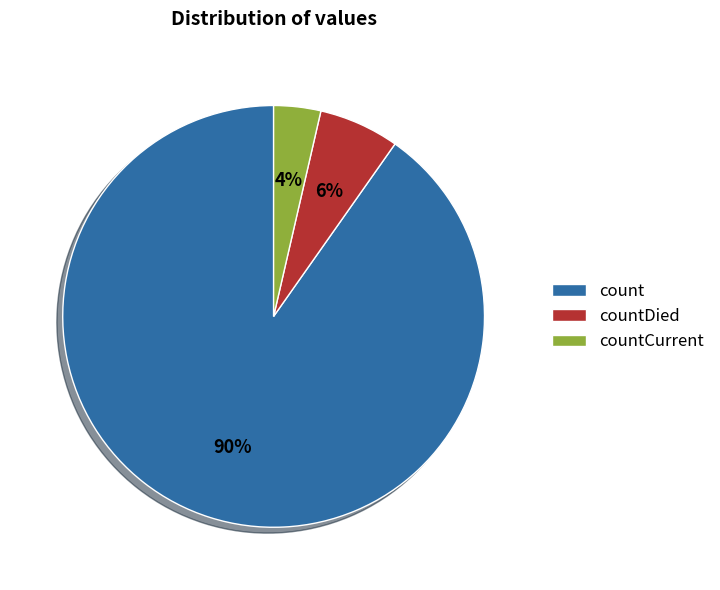

To the nearest percent, what percentage of the pie is countDied?

6%